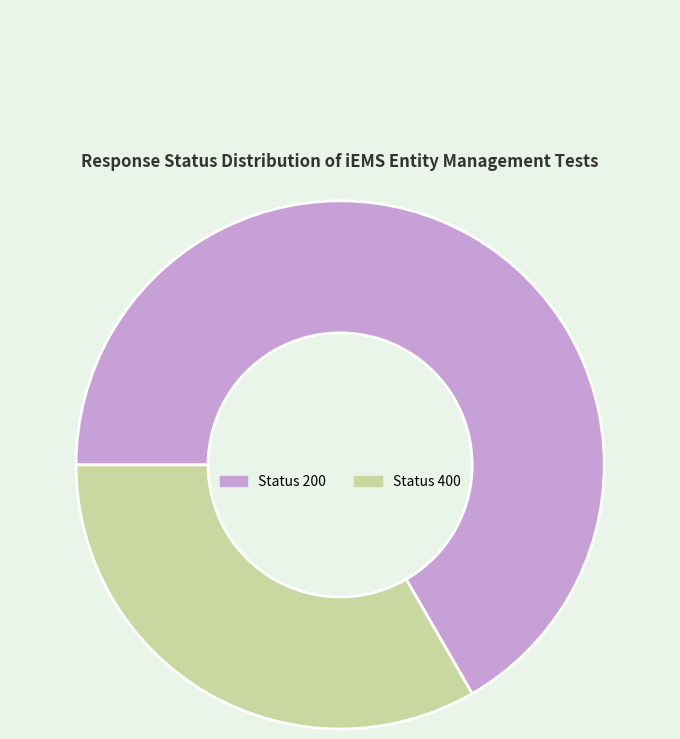

True or false: Status 400 accounts for 25% of the total.

False